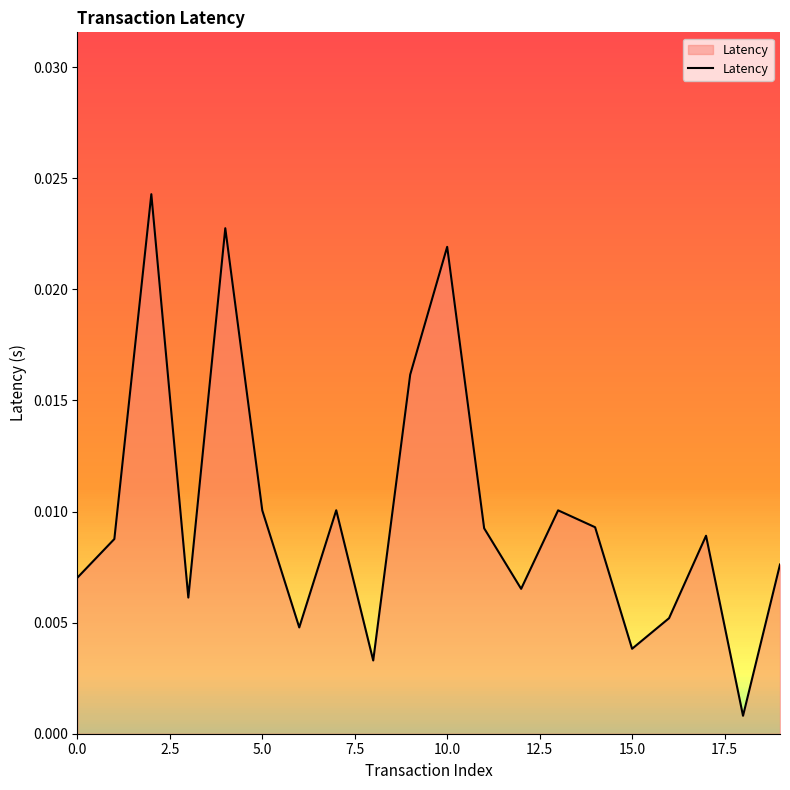

How many points are higher than both their immediate neighbors (excluding endpoints)?

6